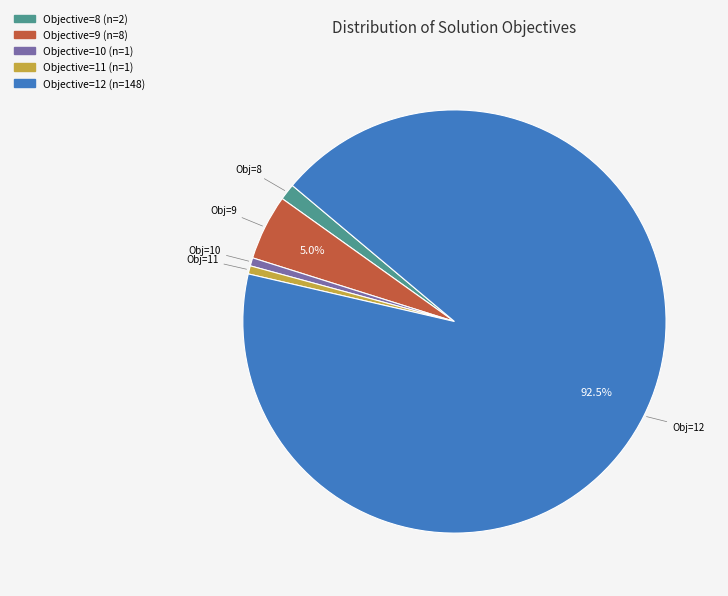

How many segments does this pie chart have?

5